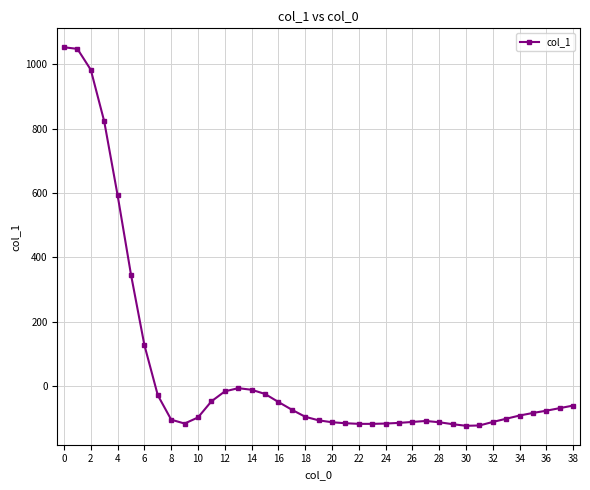

What is the minimum value shown in the chart?

-124